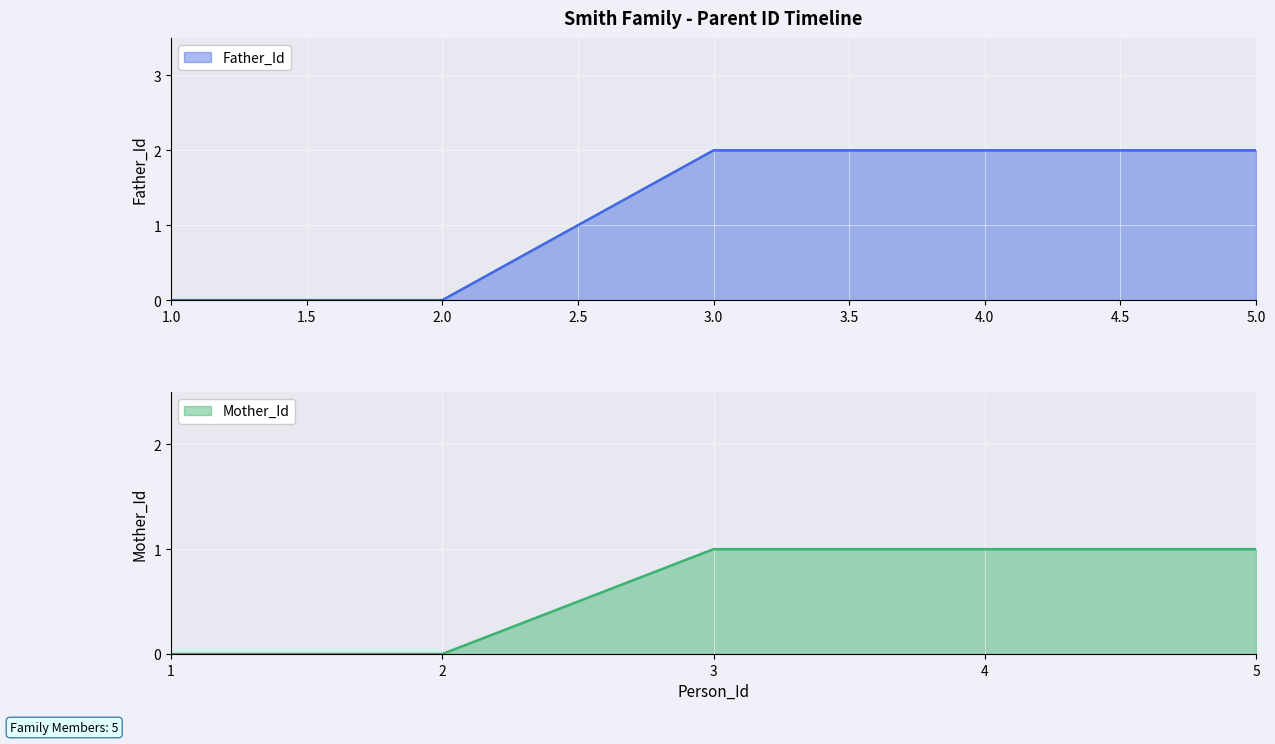

Where is Mother_Id nearest to the value 0?

1